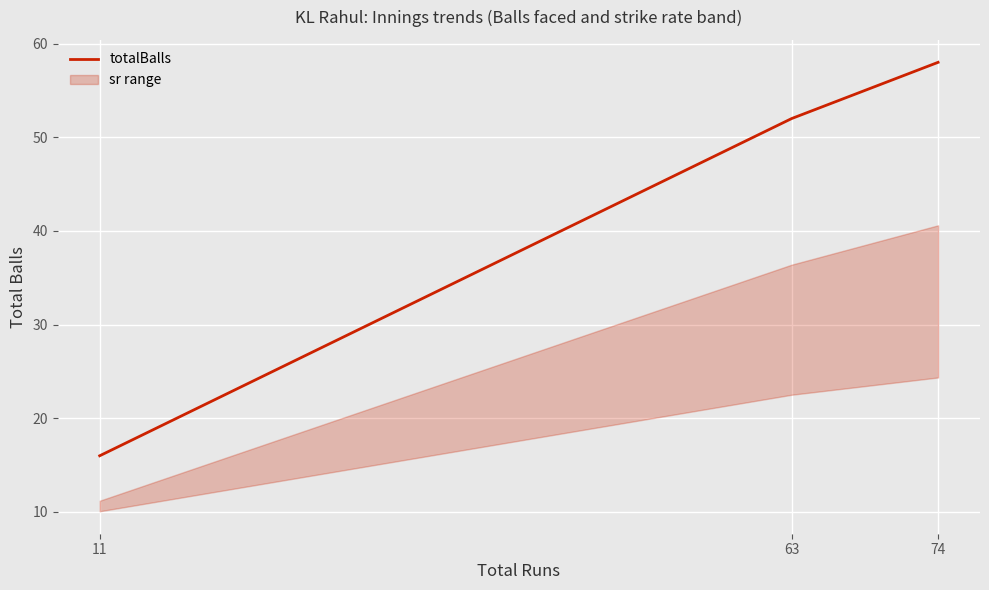

Between 11 and 63, which is larger?

63